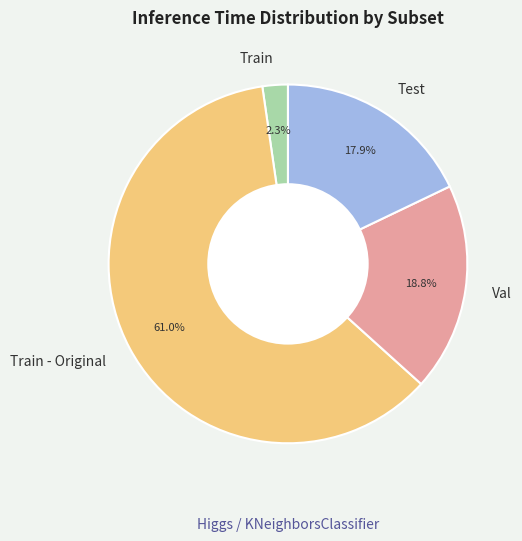

True or false: Train - Original accounts for 61% of the total.

True